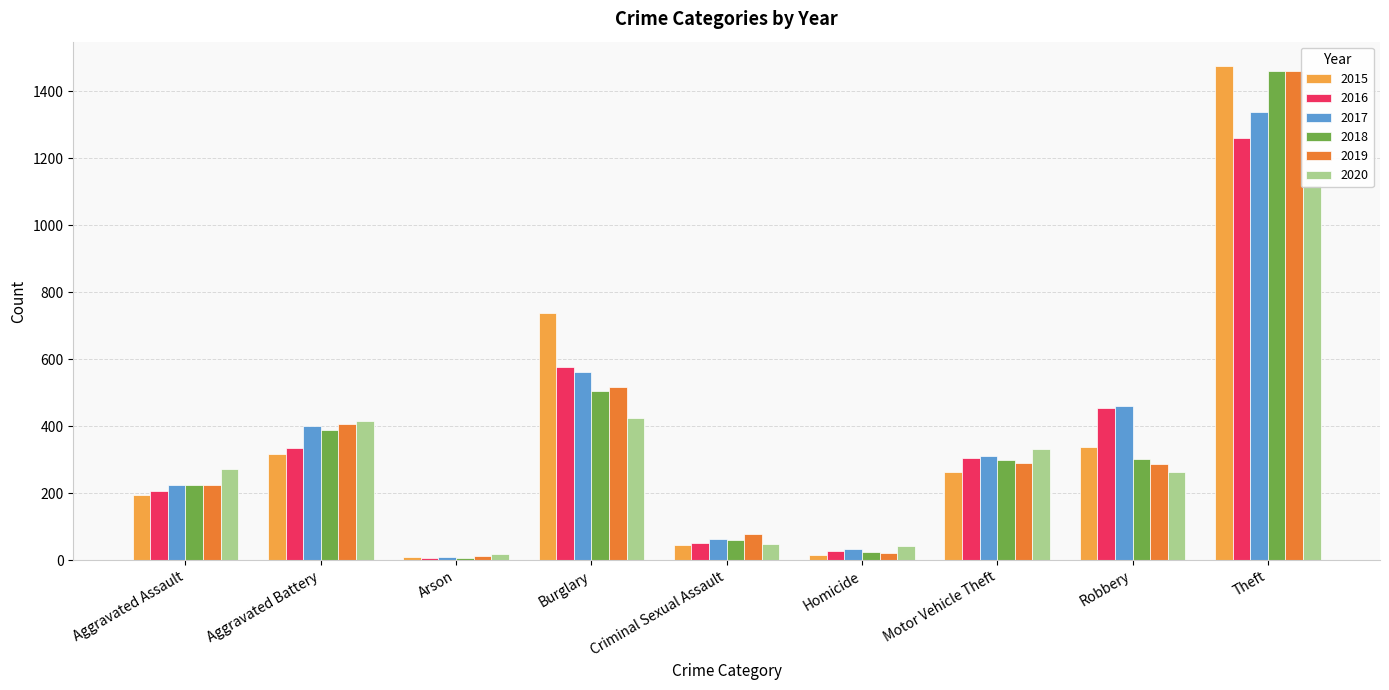

Which has a higher value, Aggravated Assault or Motor Vehicle Theft?

Motor Vehicle Theft